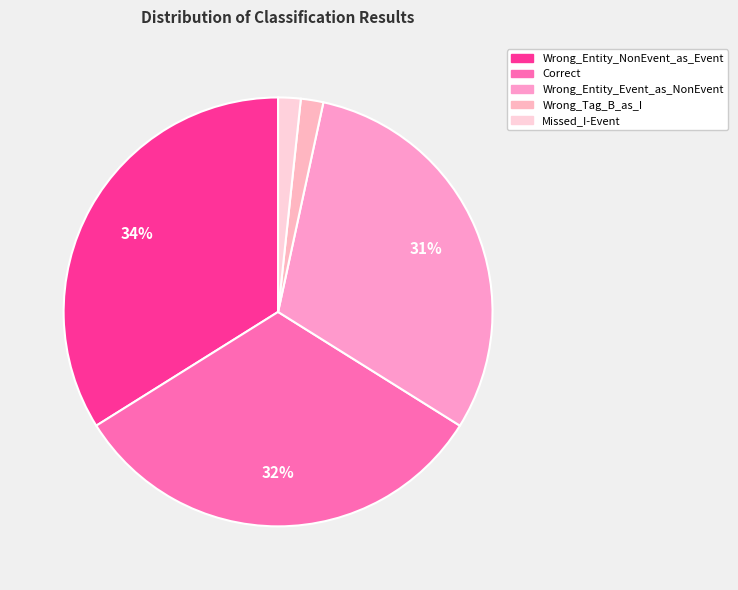

True or false: Wrong_Entity_NonEvent_as_Event accounts for 41% of the total.

False